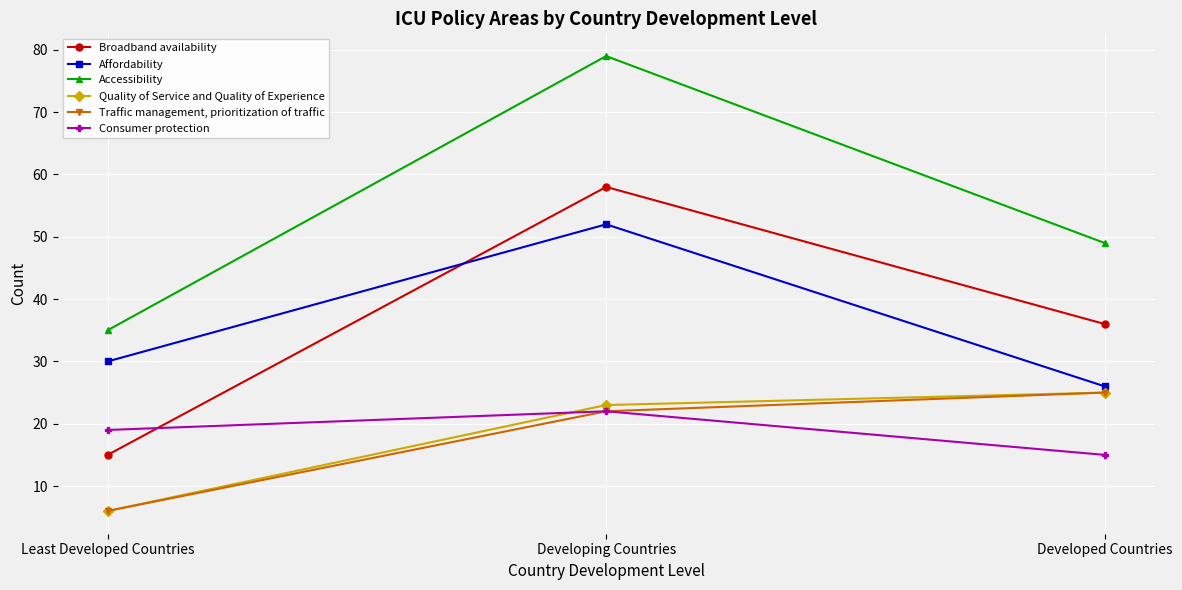

Reading left to right, transcribe all the data shown in this chart.

Broadband availability: 15	58	36
Affordability: 30	52	26
Accessibility: 35	79	49
Quality of Service and Quality of Experience: 6	23	25
Traffic management, prioritization of traffic: 6	22	25
Consumer protection: 19	22	15